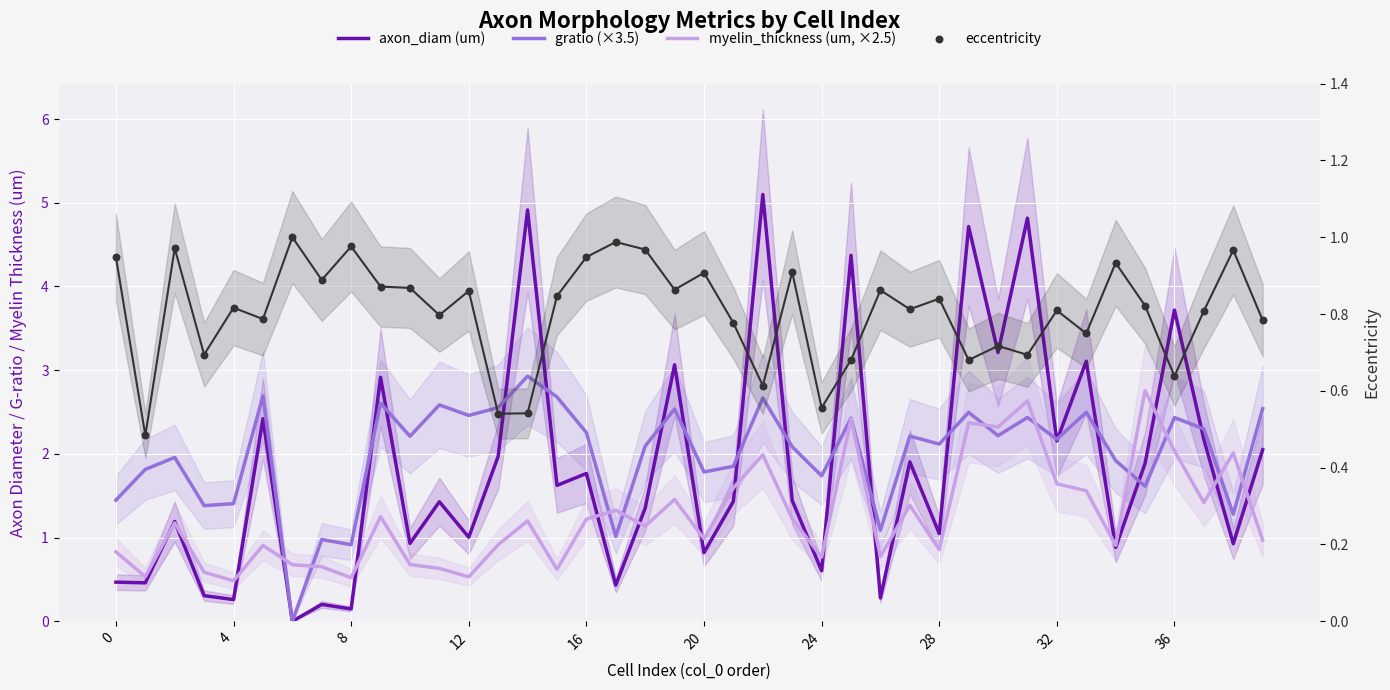

At which category is the sum across all series the highest?

31